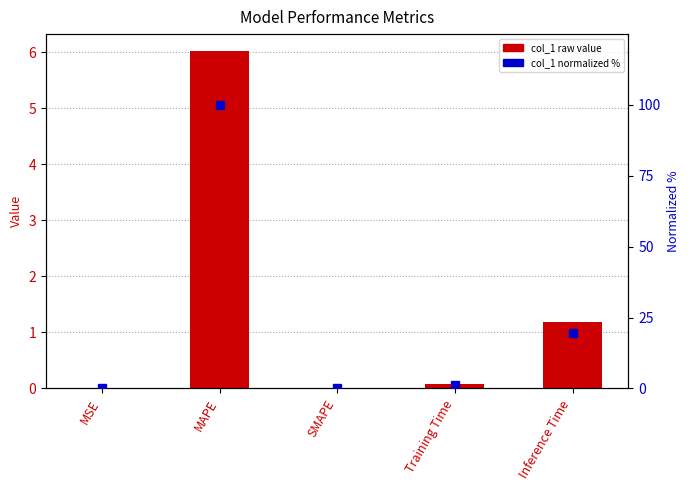

Is the value of normalized % at SMAPE greater than the value of col_1 at SMAPE?

No